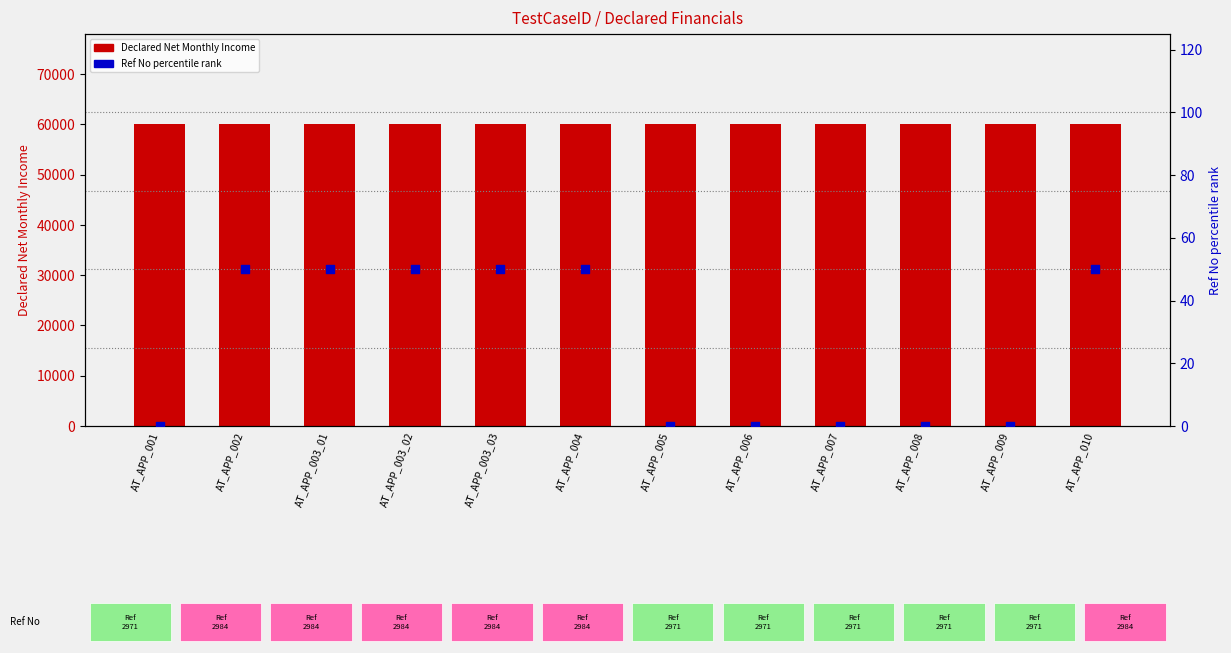

Which series reaches the minimum Y coordinate?

Ref No percentile rank